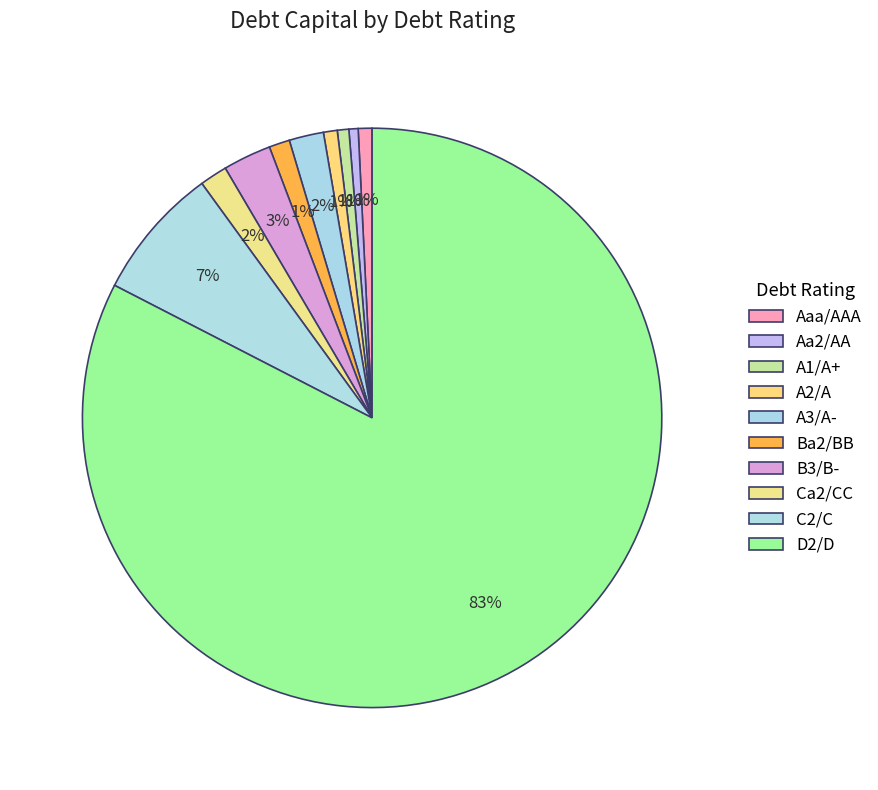

How many slices are in this pie chart?

10